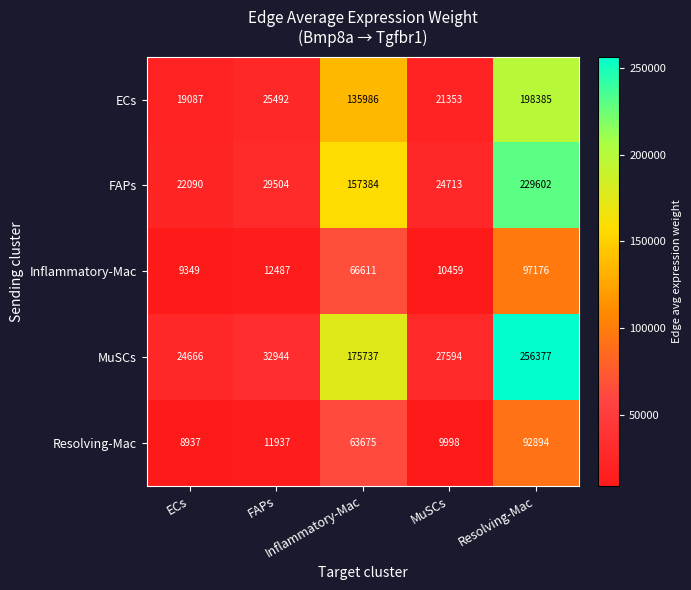

Which series has the largest total across all categories?

MuSCs